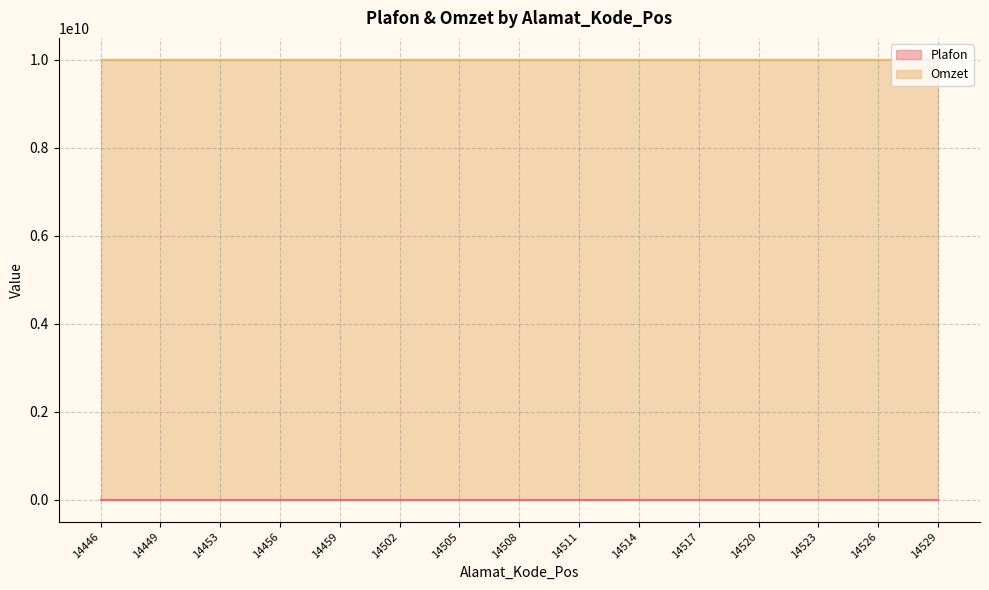

Reading right to left, list all the values displayed in this chart.

Plafon: 14529=550000	14526=550000	14523=550000	14520=550000	14517=550000	14514=550000	14511=550000	14508=550000	14505=550000	14502=550000	14459=550000	14456=550000	14453=550000	14449=550000	14446=550000
Omzet: 14529=10000000099	14526=10000000099	14523=10000000099	14520=10000000099	14517=10000000099	14514=10000000099	14511=10000000099	14508=10000000099	14505=10000000099	14502=10000000099	14459=10000000099	14456=10000000099	14453=10000000099	14449=10000000099	14446=10000000099